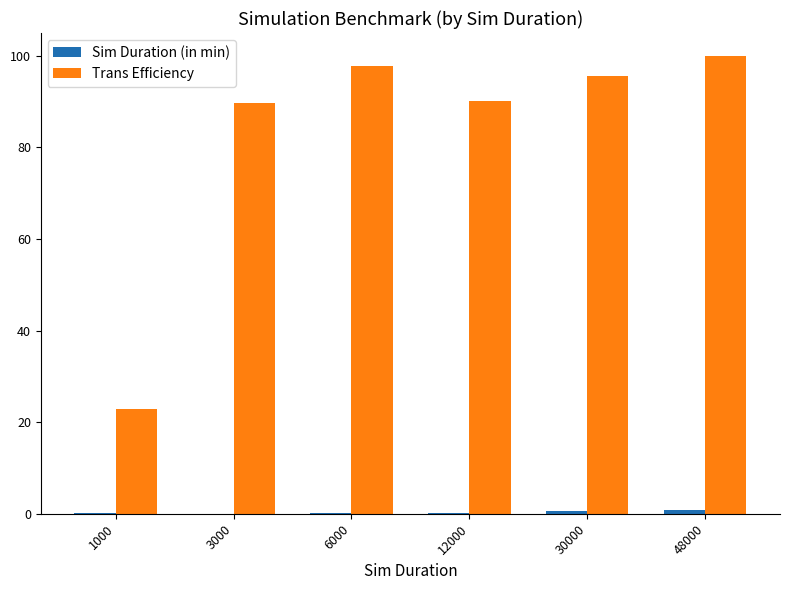

The value of Trans Efficiency at 3000 is 138.1. True or false?

False